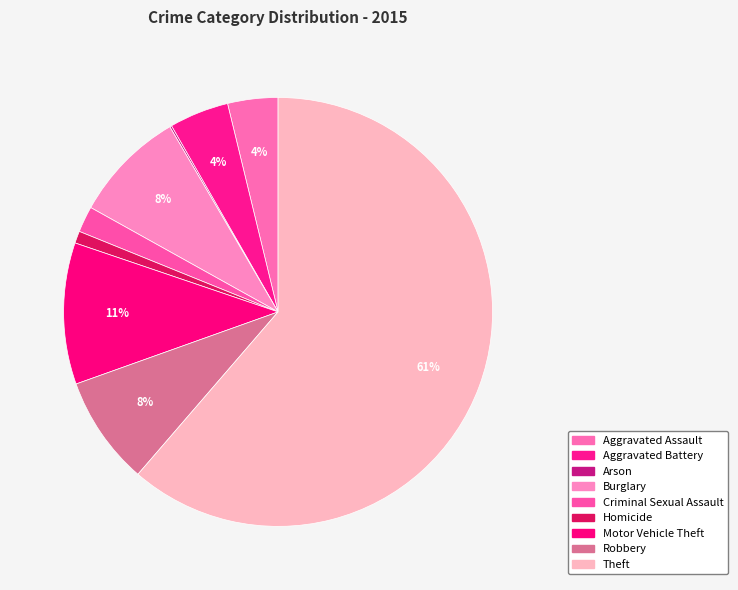

How many slices are in this pie chart?

9